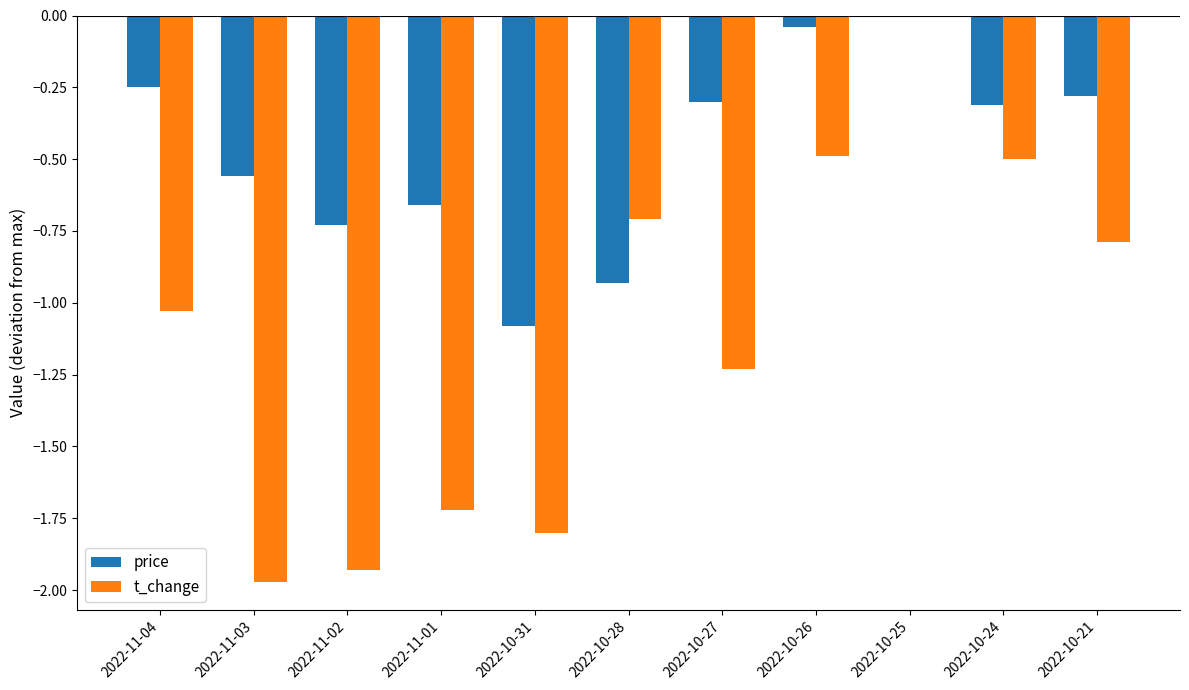

At which category is the sum across all series the highest?

2022-10-25